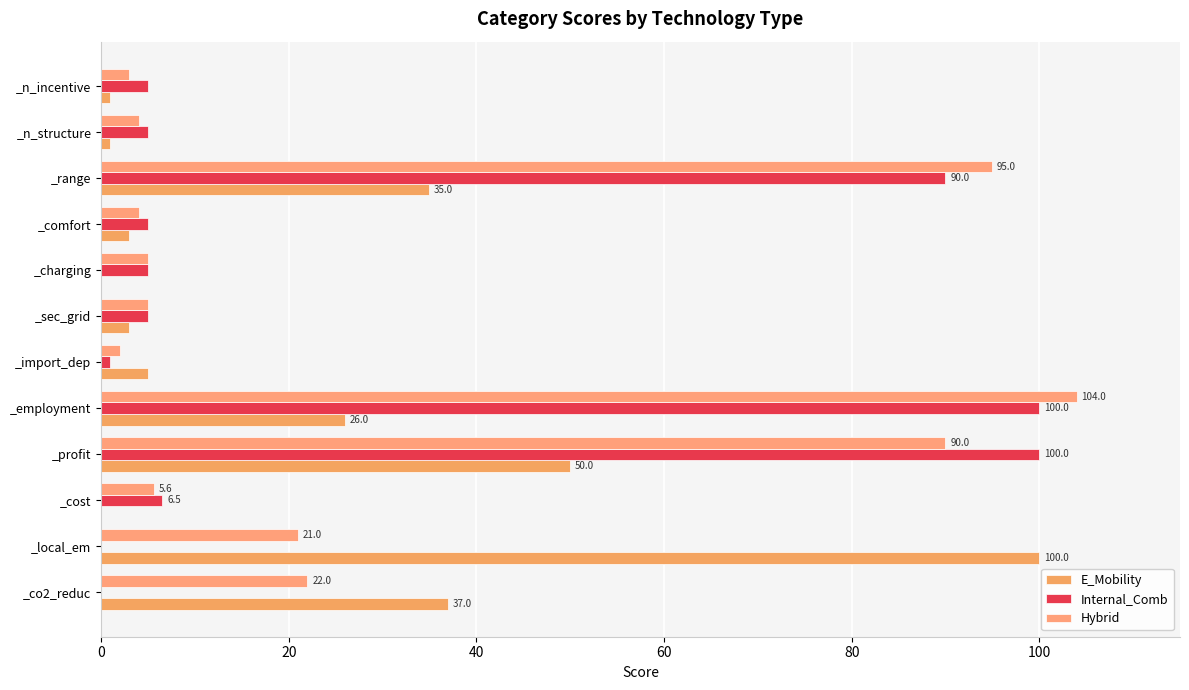

Reading right to left, what are all the values shown in this chart?

E_Mobility: 1.0	1.0	35.0	3.0	0.0	3.0	5.0	26.0	50.0	0.0	100.0	37.0
Internal_Comb: 5.0	5.0	90.0	5.0	5.0	5.0	1.0	100.0	100.0	6.5	0.0	0.0
Hybrid: 3.0	4.0	95.0	4.0	5.0	5.0	2.0	104.0	90.0	5.6	21.0	22.0